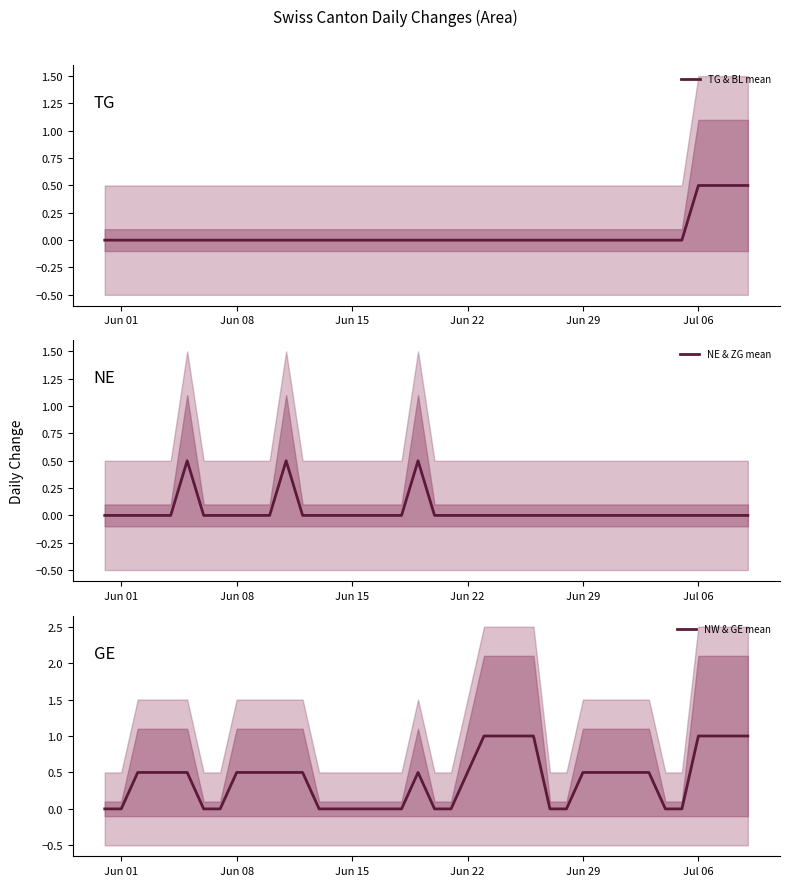

At how many categories does at least one series exceed 0?

24